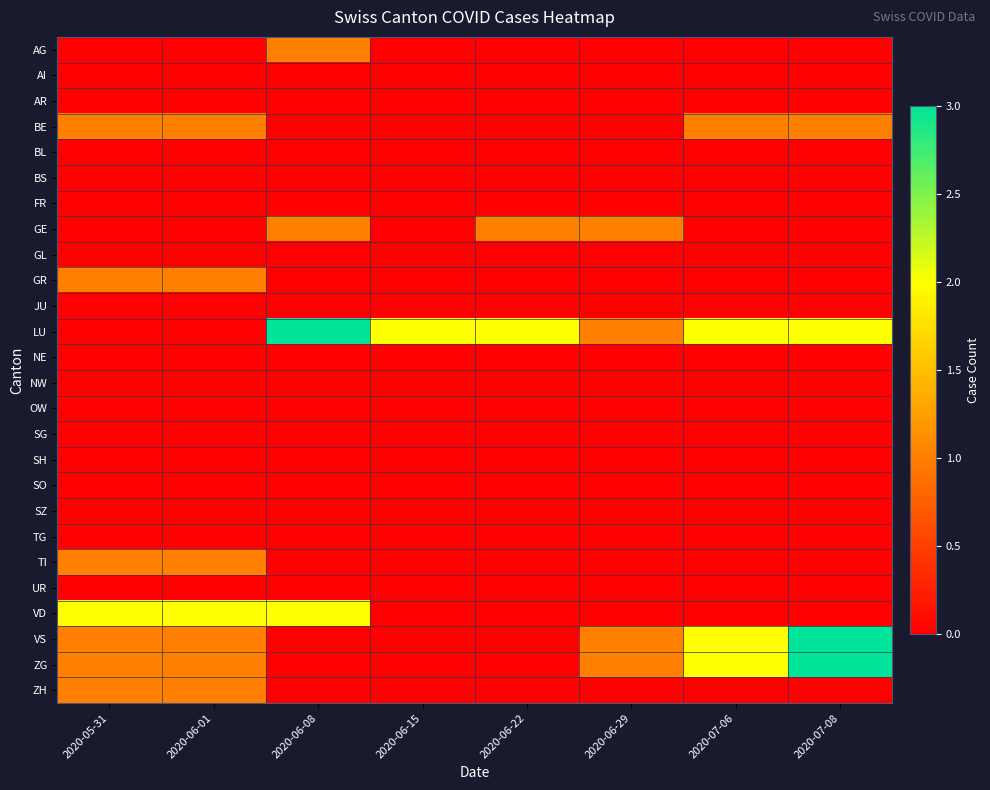

Reading left to right, extract all data points from this chart.

AG: 2020-05-31=0	2020-06-01=0	2020-06-08=1	2020-06-15=0	2020-06-22=0	2020-06-29=0	2020-07-06=0	2020-07-08=0
AI: 2020-05-31=0	2020-06-01=0	2020-06-08=0	2020-06-15=0	2020-06-22=0	2020-06-29=0	2020-07-06=0	2020-07-08=0
AR: 2020-05-31=0	2020-06-01=0	2020-06-08=0	2020-06-15=0	2020-06-22=0	2020-06-29=0	2020-07-06=0	2020-07-08=0
BE: 2020-05-31=1	2020-06-01=1	2020-06-08=0	2020-06-15=0	2020-06-22=0	2020-06-29=0	2020-07-06=1	2020-07-08=1
BL: 2020-05-31=0	2020-06-01=0	2020-06-08=0	2020-06-15=0	2020-06-22=0	2020-06-29=0	2020-07-06=0	2020-07-08=0
BS: 2020-05-31=0	2020-06-01=0	2020-06-08=0	2020-06-15=0	2020-06-22=0	2020-06-29=0	2020-07-06=0	2020-07-08=0
FR: 2020-05-31=0	2020-06-01=0	2020-06-08=0	2020-06-15=0	2020-06-22=0	2020-06-29=0	2020-07-06=0	2020-07-08=0
GE: 2020-05-31=0	2020-06-01=0	2020-06-08=1	2020-06-15=0	2020-06-22=1	2020-06-29=1	2020-07-06=0	2020-07-08=0
GL: 2020-05-31=0	2020-06-01=0	2020-06-08=0	2020-06-15=0	2020-06-22=0	2020-06-29=0	2020-07-06=0	2020-07-08=0
GR: 2020-05-31=1	2020-06-01=1	2020-06-08=0	2020-06-15=0	2020-06-22=0	2020-06-29=0	2020-07-06=0	2020-07-08=0
JU: 2020-05-31=0	2020-06-01=0	2020-06-08=0	2020-06-15=0	2020-06-22=0	2020-06-29=0	2020-07-06=0	2020-07-08=0
LU: 2020-05-31=0	2020-06-01=0	2020-06-08=3	2020-06-15=2	2020-06-22=2	2020-06-29=1	2020-07-06=2	2020-07-08=2
NE: 2020-05-31=0	2020-06-01=0	2020-06-08=0	2020-06-15=0	2020-06-22=0	2020-06-29=0	2020-07-06=0	2020-07-08=0
NW: 2020-05-31=0	2020-06-01=0	2020-06-08=0	2020-06-15=0	2020-06-22=0	2020-06-29=0	2020-07-06=0	2020-07-08=0
OW: 2020-05-31=0	2020-06-01=0	2020-06-08=0	2020-06-15=0	2020-06-22=0	2020-06-29=0	2020-07-06=0	2020-07-08=0
SG: 2020-05-31=0	2020-06-01=0	2020-06-08=0	2020-06-15=0	2020-06-22=0	2020-06-29=0	2020-07-06=0	2020-07-08=0
SH: 2020-05-31=0	2020-06-01=0	2020-06-08=0	2020-06-15=0	2020-06-22=0	2020-06-29=0	2020-07-06=0	2020-07-08=0
SO: 2020-05-31=0	2020-06-01=0	2020-06-08=0	2020-06-15=0	2020-06-22=0	2020-06-29=0	2020-07-06=0	2020-07-08=0
SZ: 2020-05-31=0	2020-06-01=0	2020-06-08=0	2020-06-15=0	2020-06-22=0	2020-06-29=0	2020-07-06=0	2020-07-08=0
TG: 2020-05-31=0	2020-06-01=0	2020-06-08=0	2020-06-15=0	2020-06-22=0	2020-06-29=0	2020-07-06=0	2020-07-08=0
TI: 2020-05-31=1	2020-06-01=1	2020-06-08=0	2020-06-15=0	2020-06-22=0	2020-06-29=0	2020-07-06=0	2020-07-08=0
UR: 2020-05-31=0	2020-06-01=0	2020-06-08=0	2020-06-15=0	2020-06-22=0	2020-06-29=0	2020-07-06=0	2020-07-08=0
VD: 2020-05-31=2	2020-06-01=2	2020-06-08=2	2020-06-15=0	2020-06-22=0	2020-06-29=0	2020-07-06=0	2020-07-08=0
VS: 2020-05-31=1	2020-06-01=1	2020-06-08=0	2020-06-15=0	2020-06-22=0	2020-06-29=1	2020-07-06=2	2020-07-08=3
ZG: 2020-05-31=1	2020-06-01=1	2020-06-08=0	2020-06-15=0	2020-06-22=0	2020-06-29=1	2020-07-06=2	2020-07-08=3
ZH: 2020-05-31=1	2020-06-01=1	2020-06-08=0	2020-06-15=0	2020-06-22=0	2020-06-29=0	2020-07-06=0	2020-07-08=0